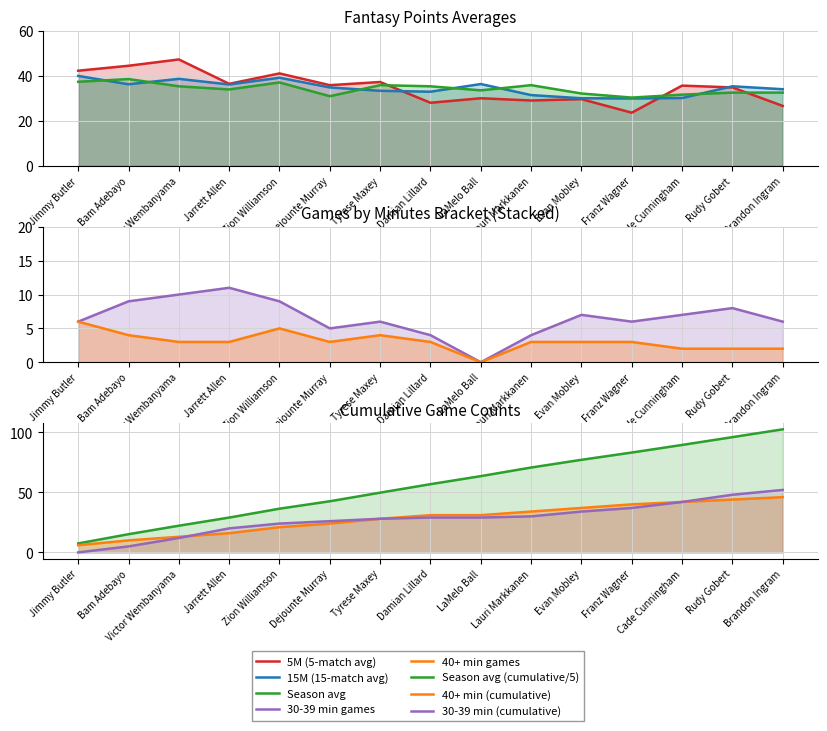

What is the sum of all 40+ values?

46.0